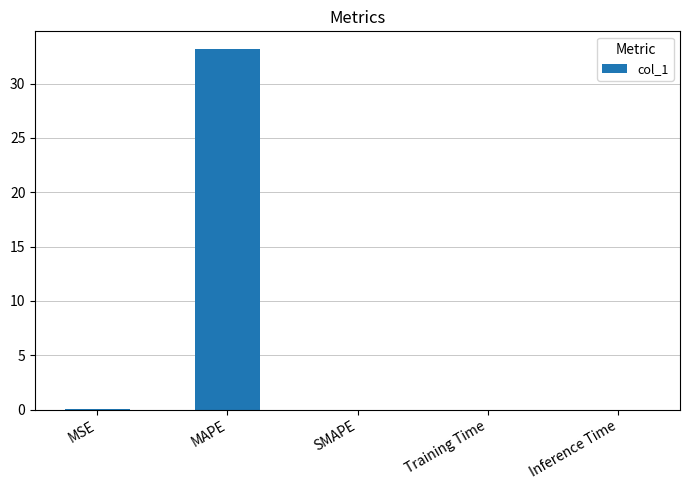

What is the change in value from MAPE to SMAPE?

-33.2